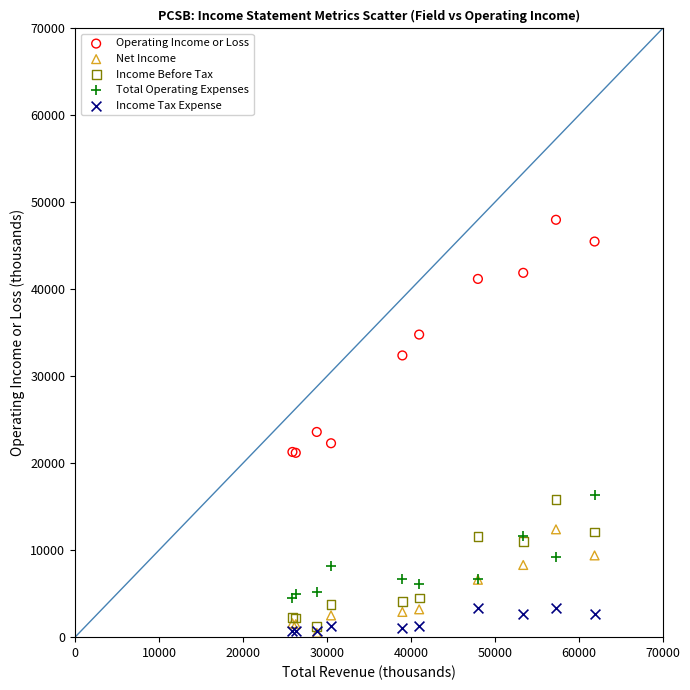

Which series contains the highest Y value?

Operating Income or Loss